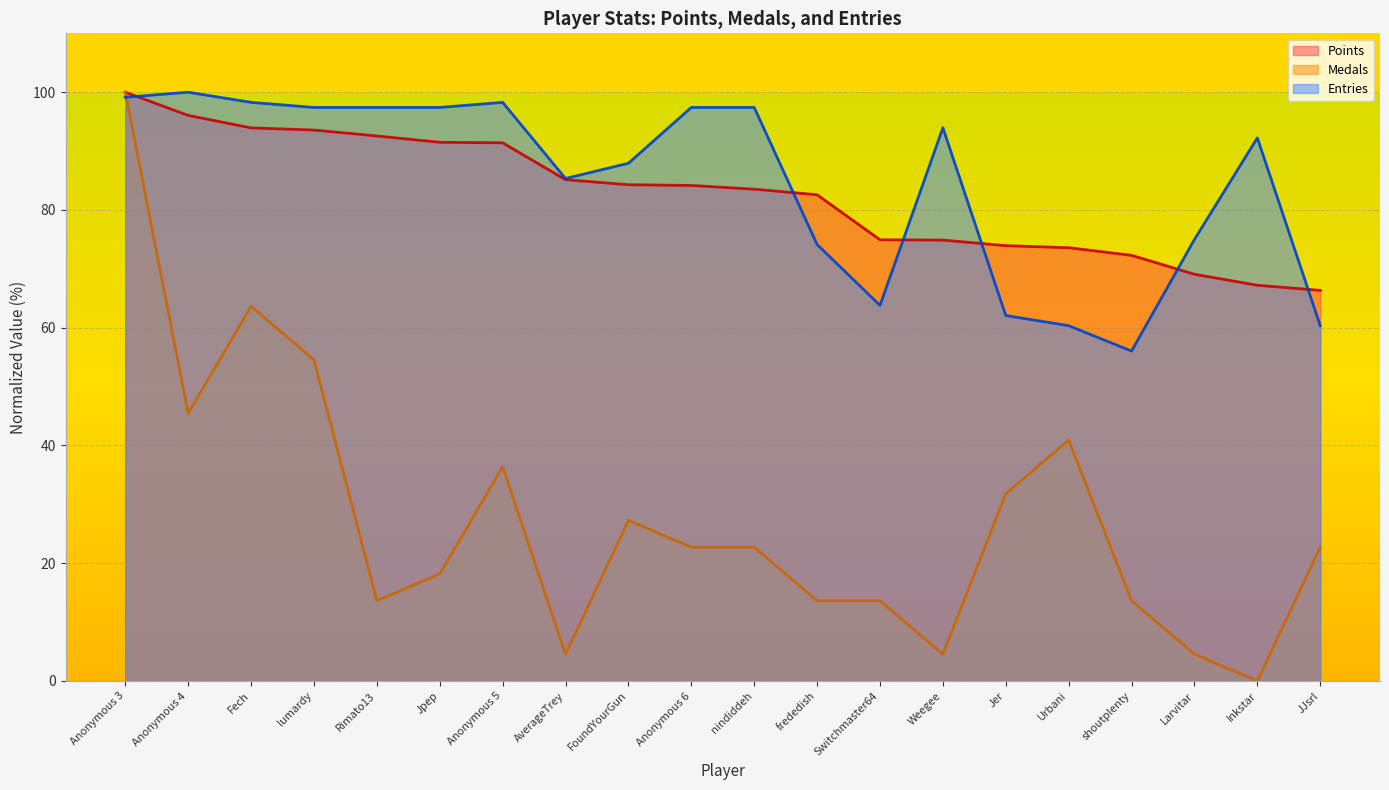

Where does the Medals series first go above 22?

Anonymous 3